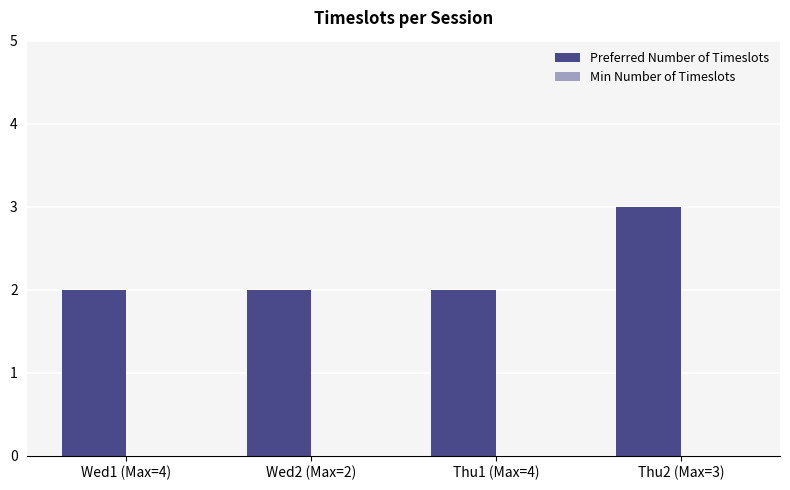

Is it true that the value at Thu1 (Max=4) is 2?

True